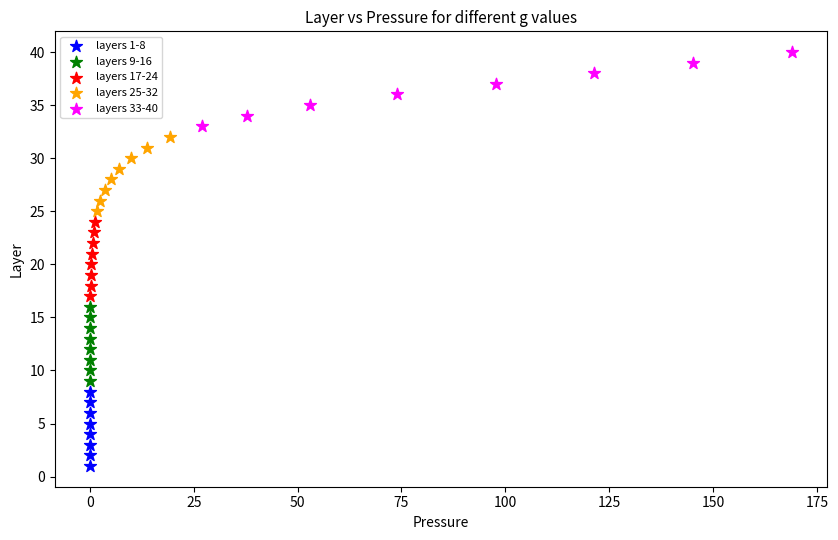

Which series reaches the minimum Y coordinate?

layers 1-8